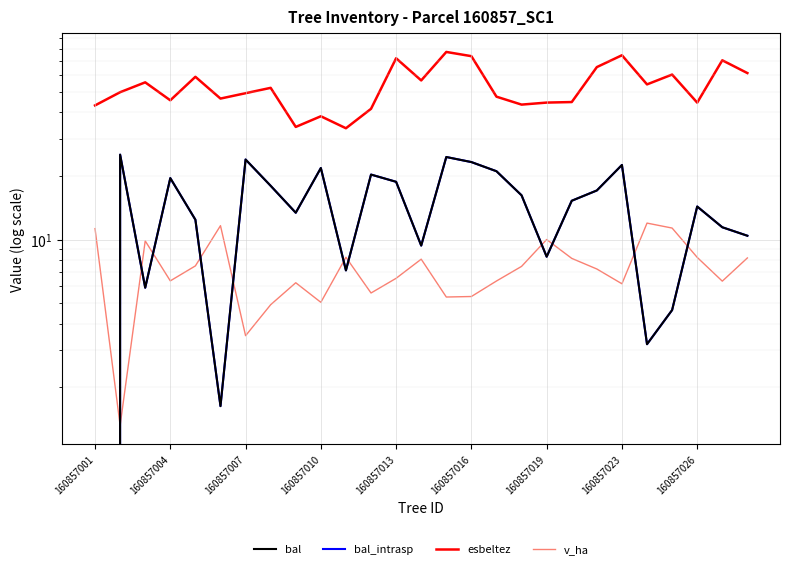

List the labels in order of esbeltez value, largest first.

14, 21, 15, 12, 25, 20, 26, 23, 160857013, 13, 160857007, 22, 160857023, 160857004, 160857019, 16, 160857016, 160857010, 19, 18, 24, 17, 160857001, 11, 9, 160857026, 10